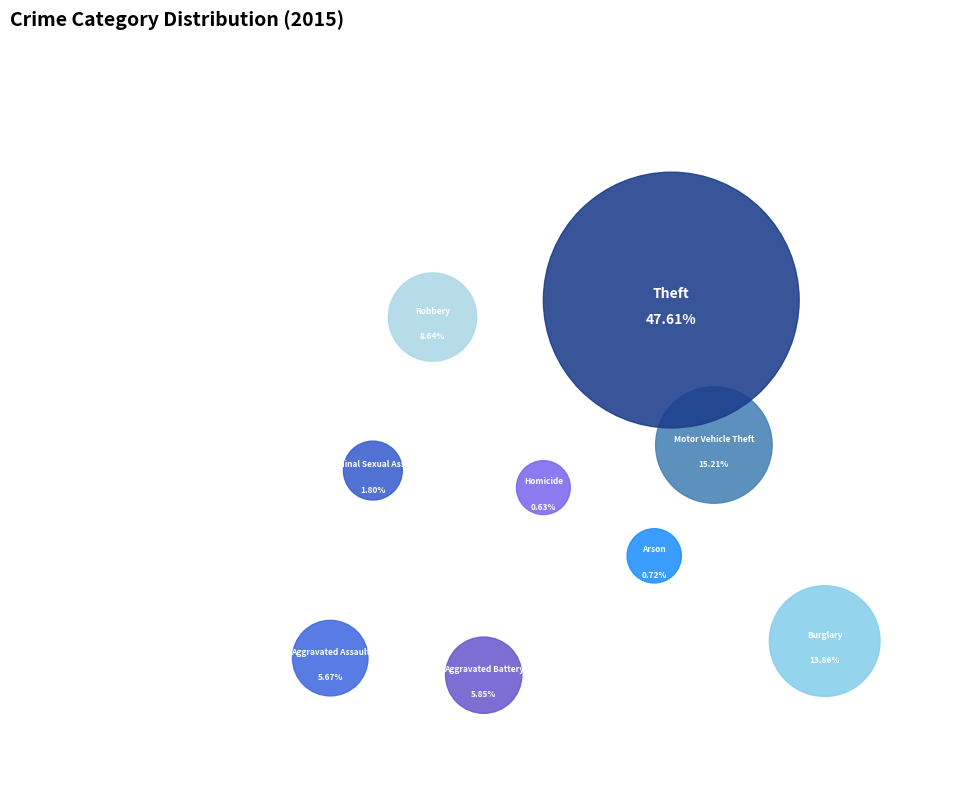

Count the number of slices in the pie.

9